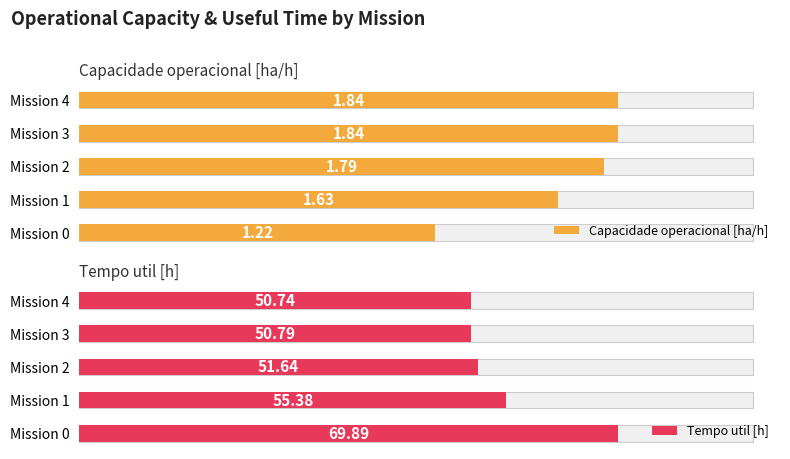

How many bars are there in each group?

2